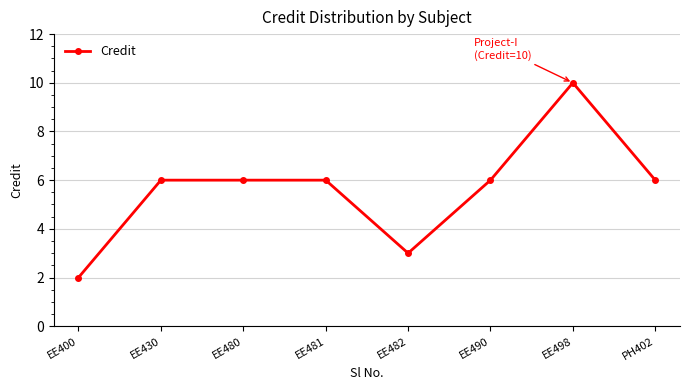

At which category does the chart reach its minimum across all series?

EE400